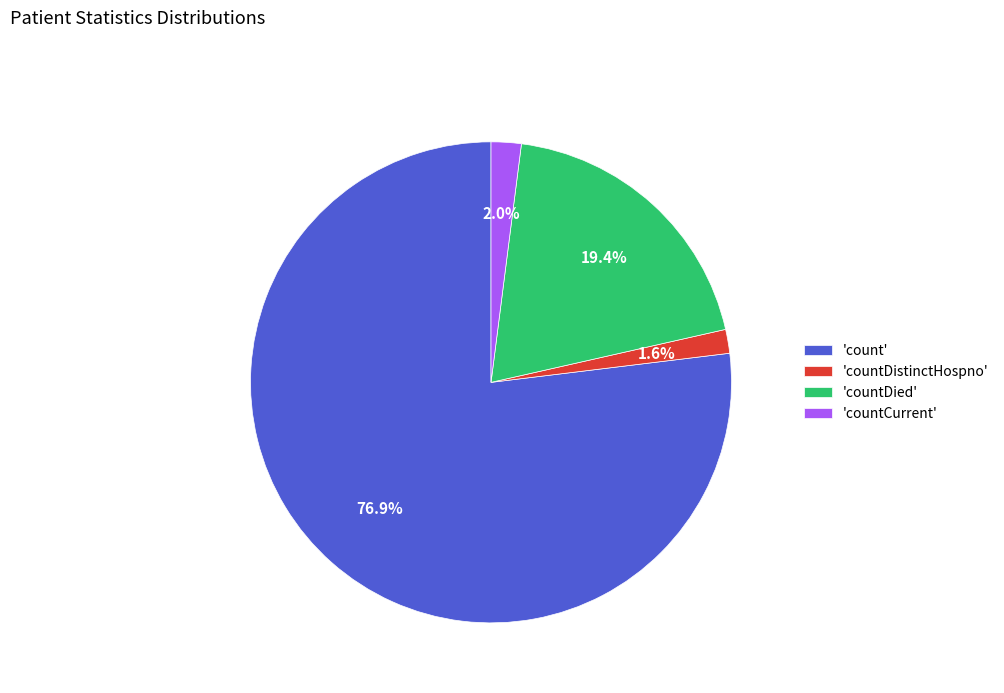

What is the majority slice?

'count'